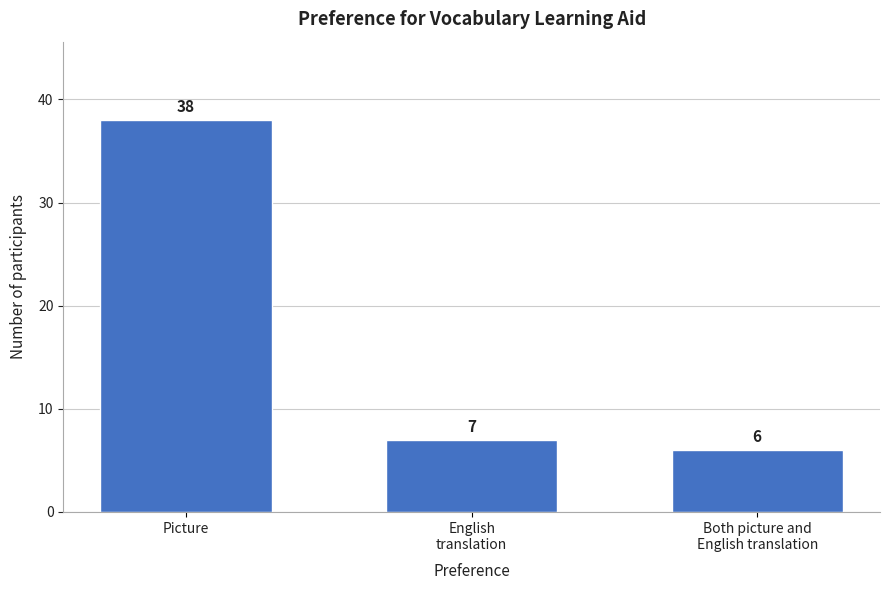

Reading right to left, what are all the values shown in this chart?

6	7	38